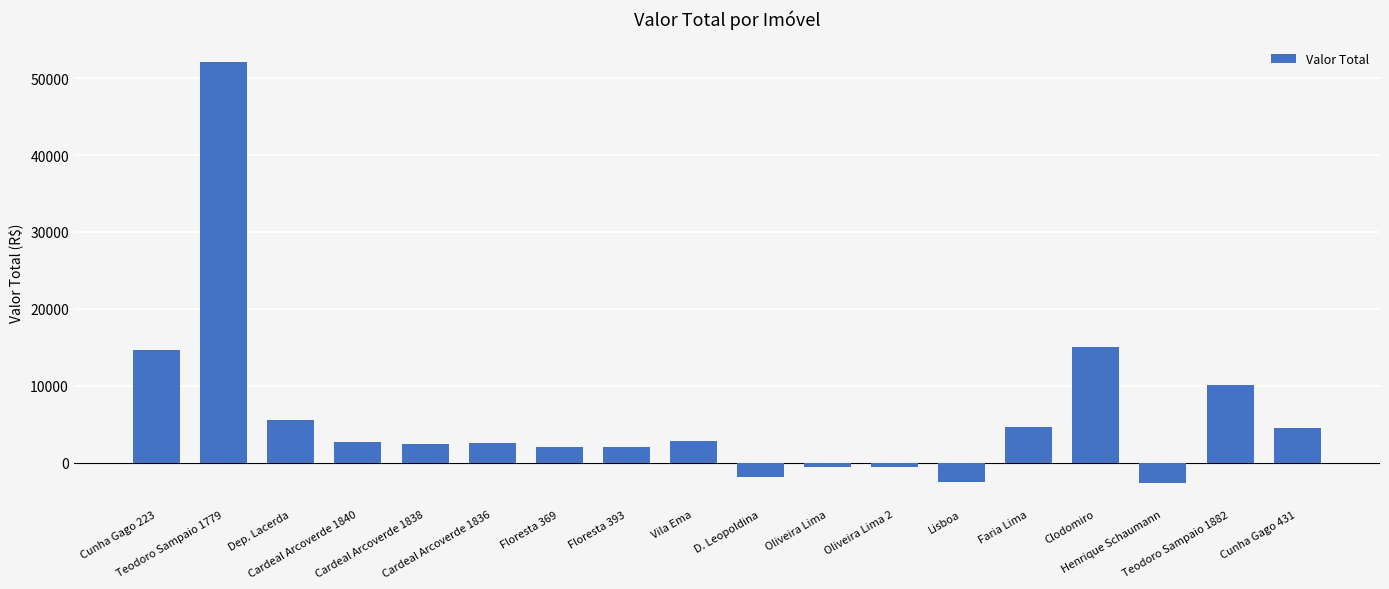

What is the difference between the second highest and minimum values?

17672.8